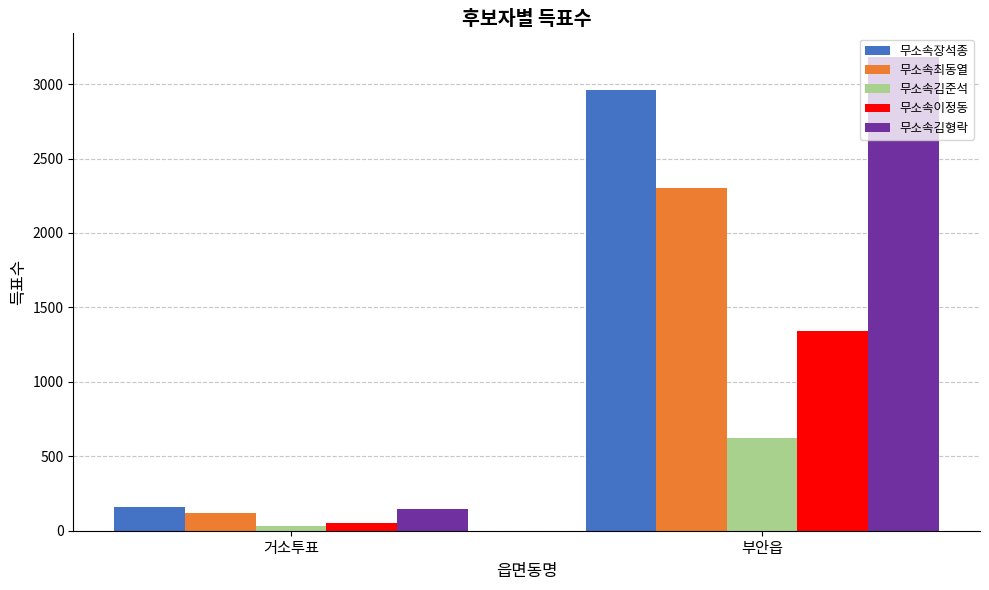

At how many categories does at least one series exceed 1177?

1